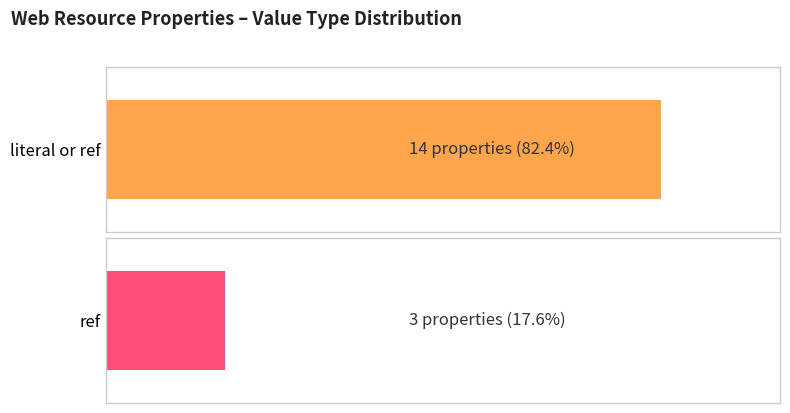

What is the label of the 1st bar from the left?

literal or ref